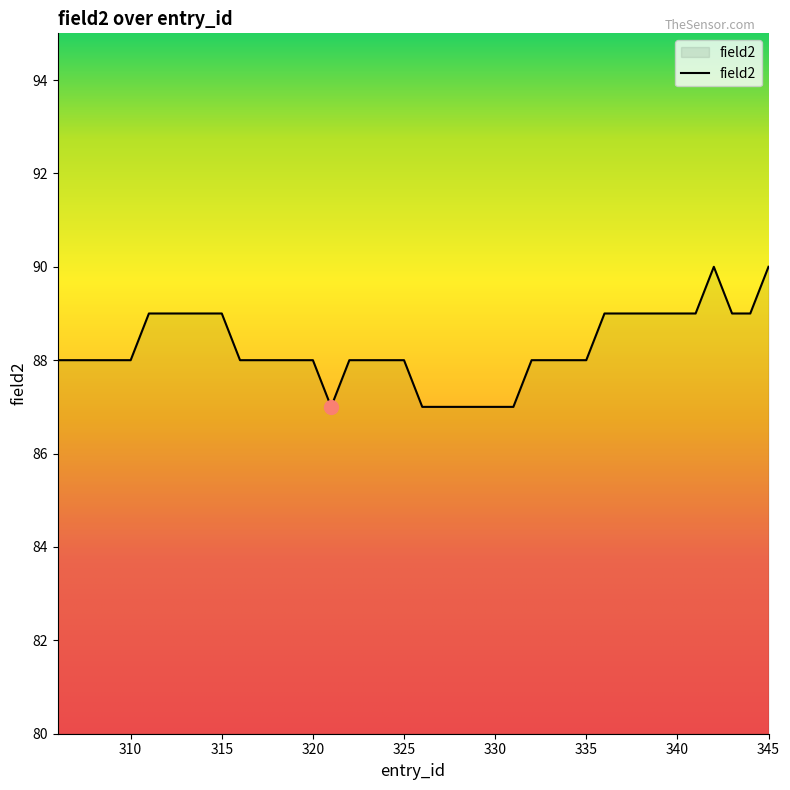

What is the difference between the maximum and minimum values?

3